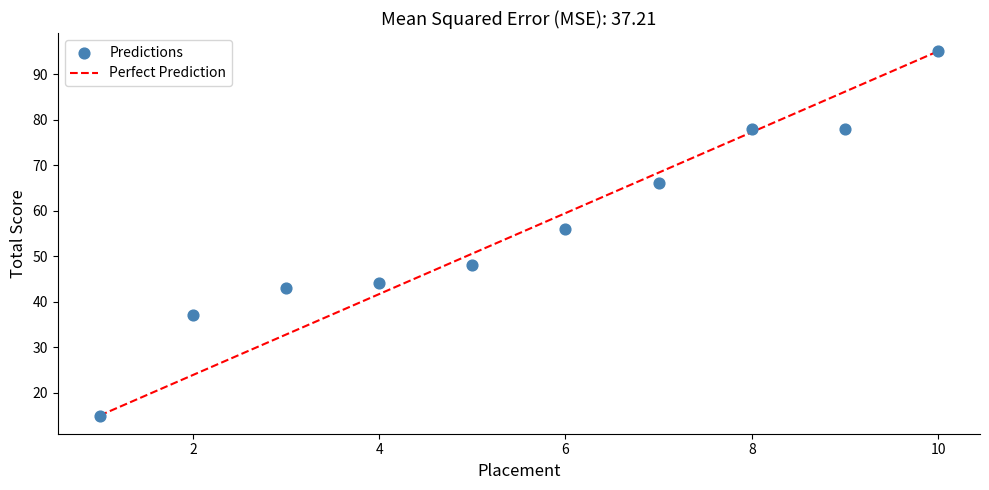

What Y value in the scatter plot is closest to 55?

56